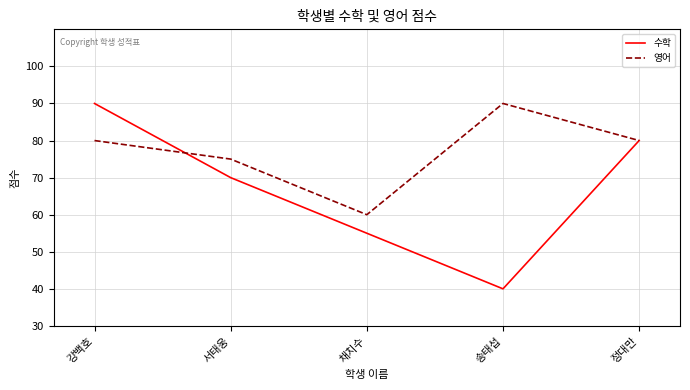

Where is the first local maximum for 영어?

송태섭